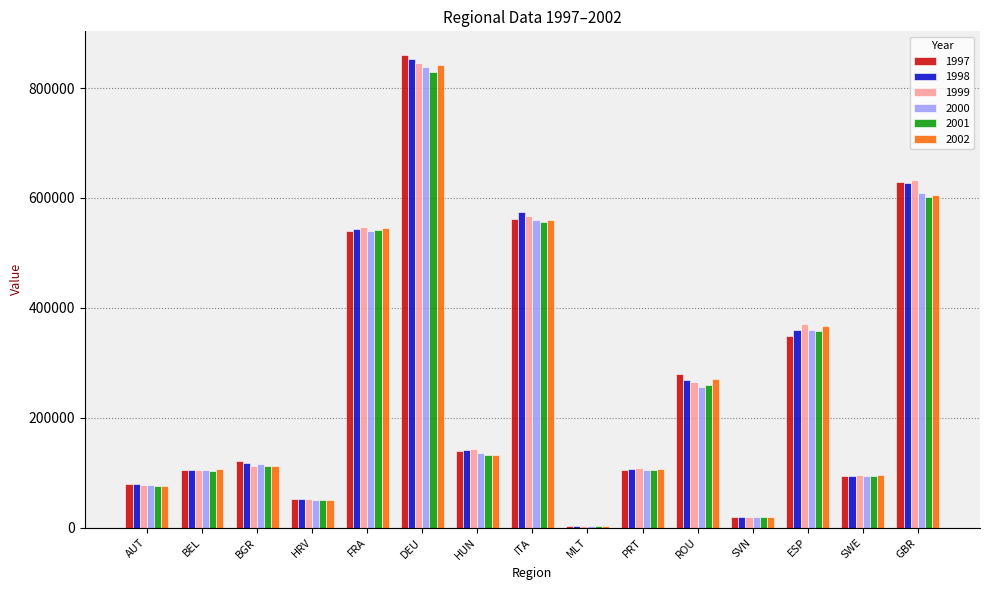

Which series has the largest range (max minus min)?

1997